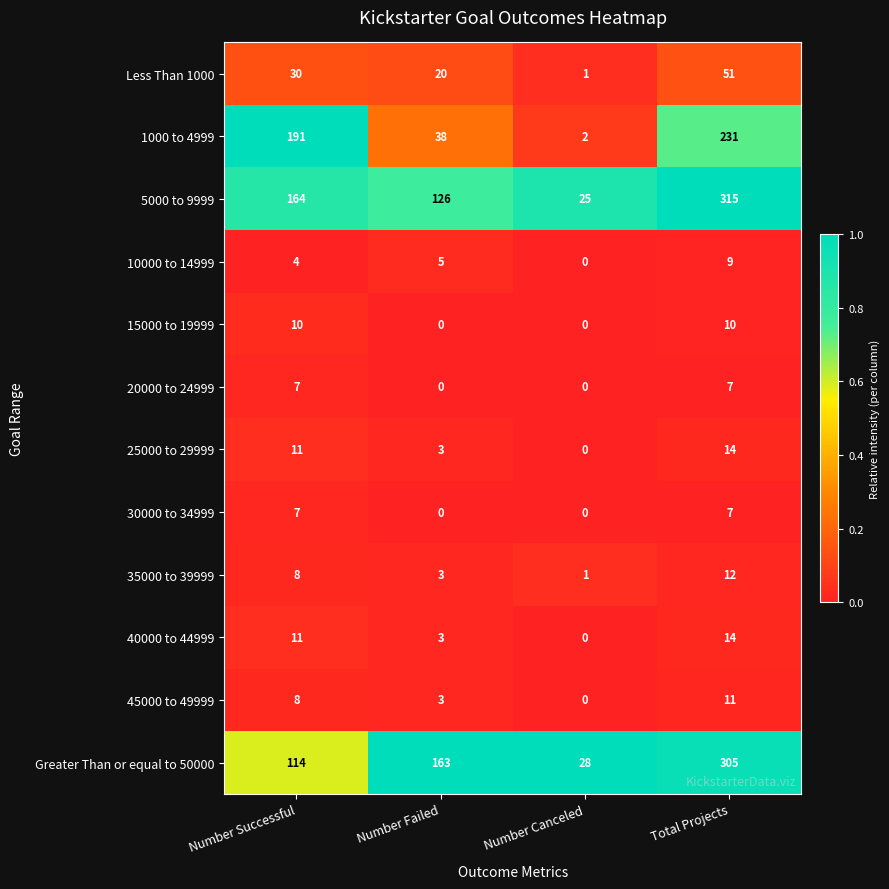

Is it true that 30000 to 34999 equals 7 at Total Projects?

True